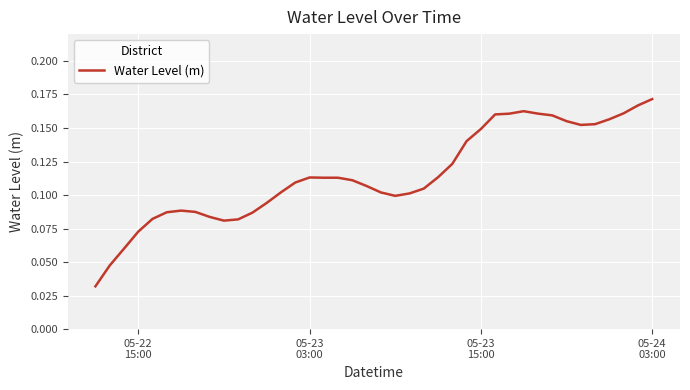

How many interior local peaks (higher than both neighbors) does the data have?

3